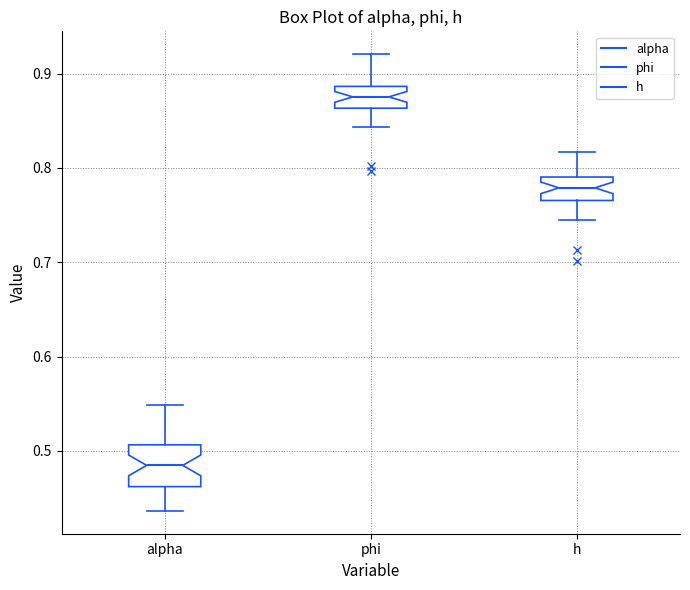

Reading left to right, read every box against the y-axis: the position of its median line, the range the box covers, and the ends of its whiskers. The values are not printed on the chart, so give them approximately, as read against the axis.

alpha: median 0.48, box 0.46 to 0.51, whiskers 0.44 to 0.55
phi: median 0.88, box 0.86 to 0.89, whiskers 0.84 to 0.92
h: median 0.78, box 0.77 to 0.79, whiskers 0.74 to 0.82